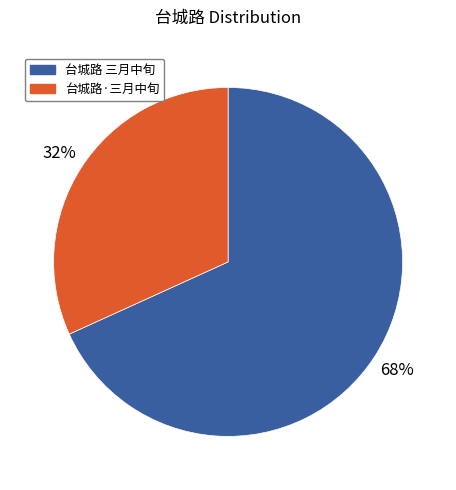

To the nearest percent, what is the average slice percentage?

50%